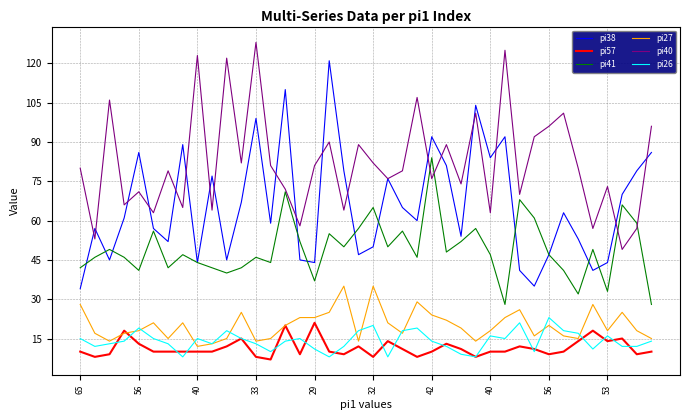

True or false: pi38 and pi57 cross at least once.

False